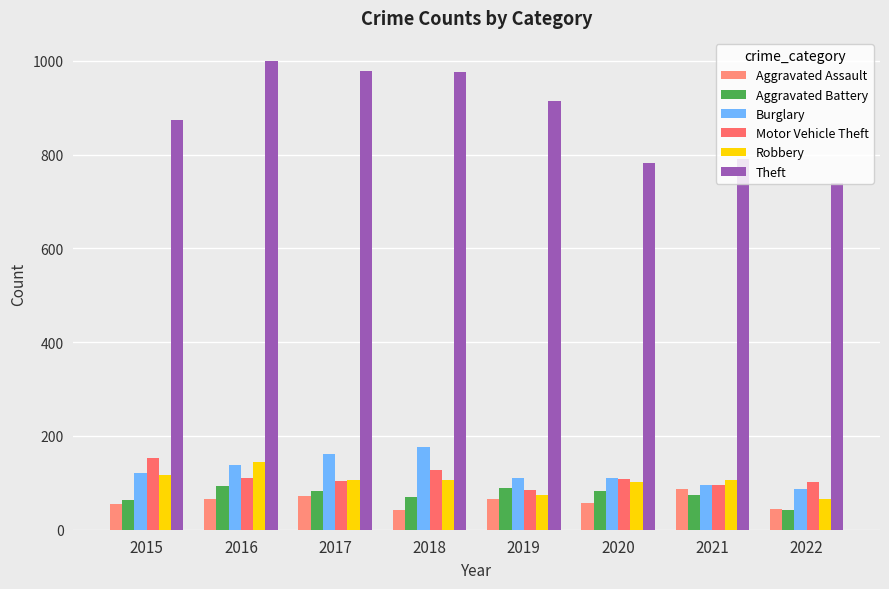

What is the difference between the Aggravated Battery values at 2019 and 2021?

13